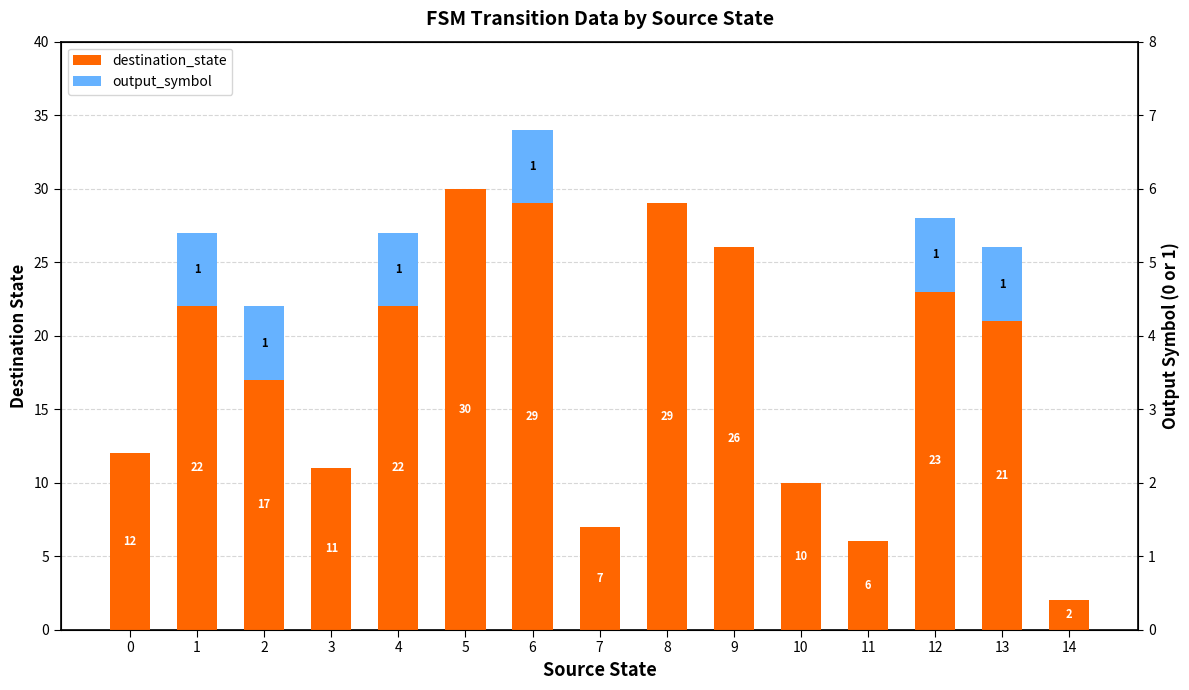

What value does the destination_state series have at 11?

6